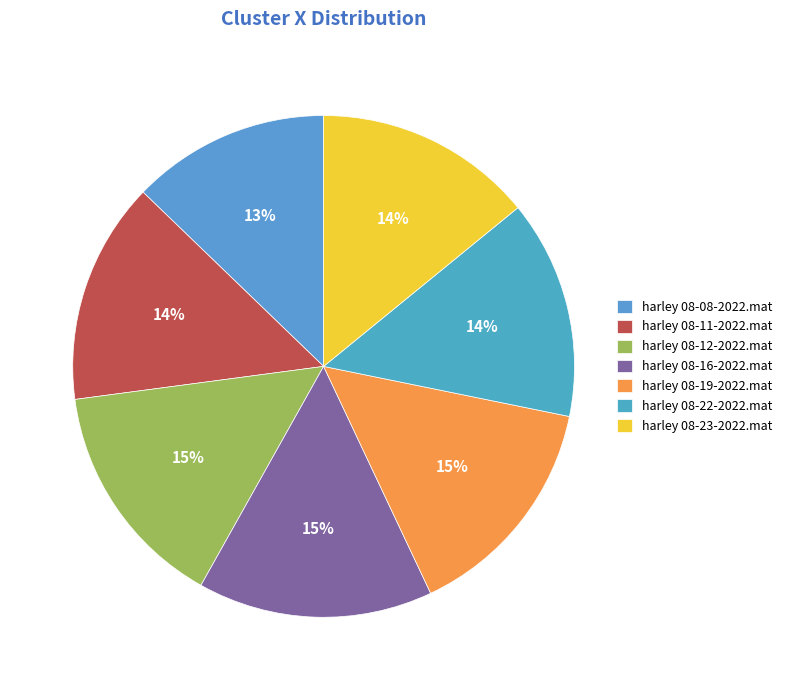

To the nearest percent, what is the difference between the largest and smallest slice percentages?

2%